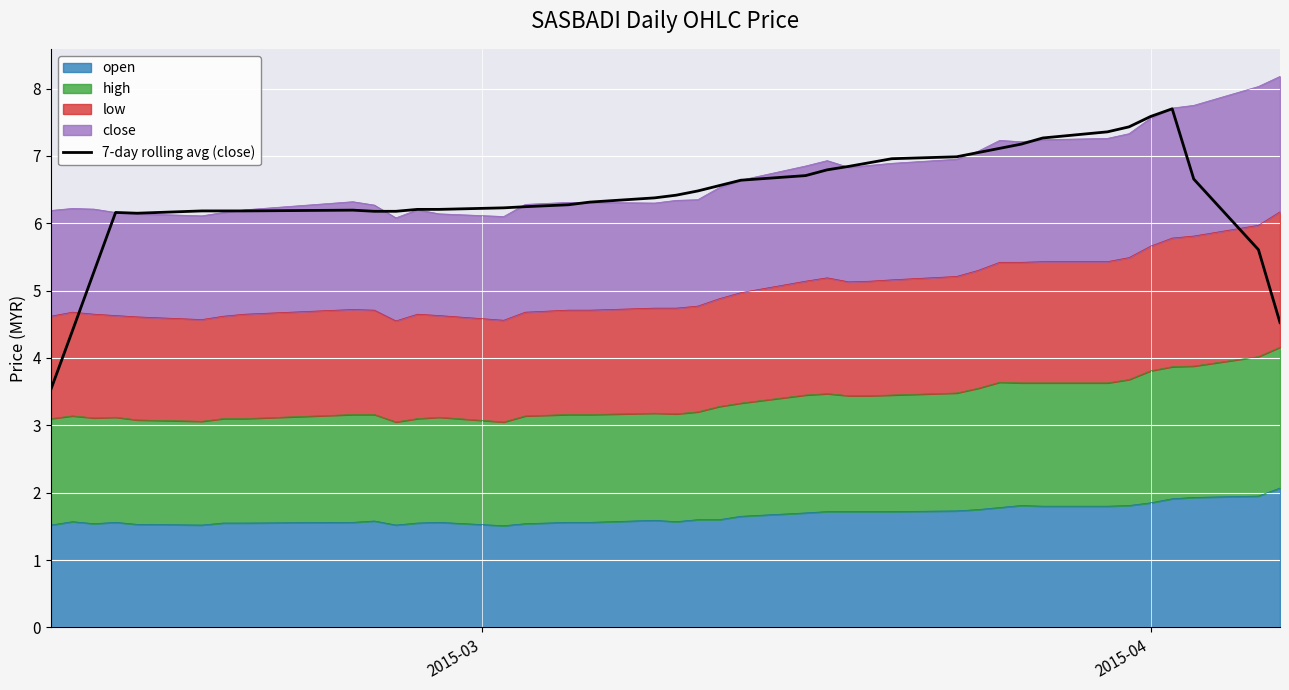

How many points are higher than both their immediate neighbors (excluding endpoints)?

3